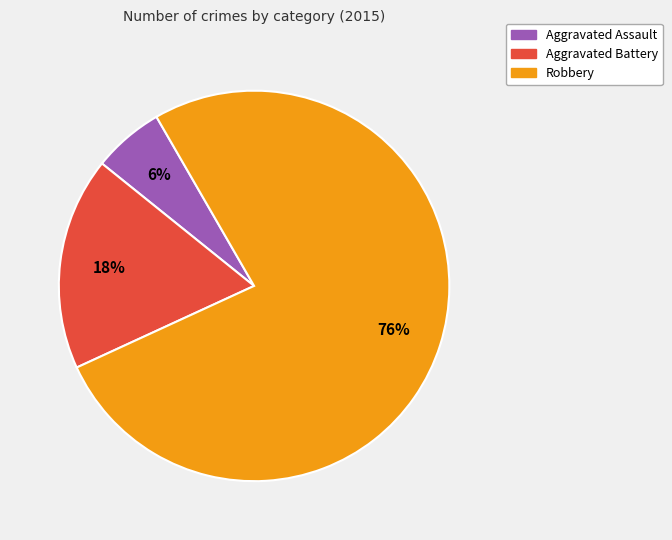

Which slice is the smallest?

Aggravated Assault